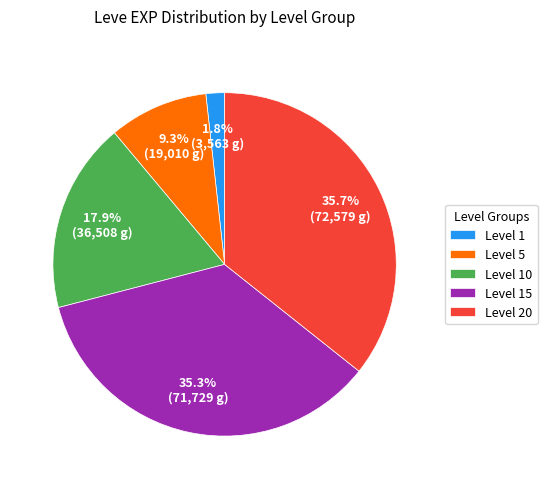

What portion of the pie excludes Level 5?

90.7%